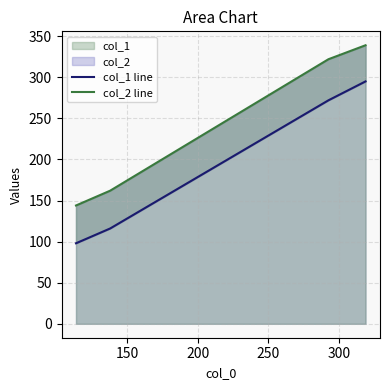

True or false: col_1 line has more than 2 interior local peaks.

False